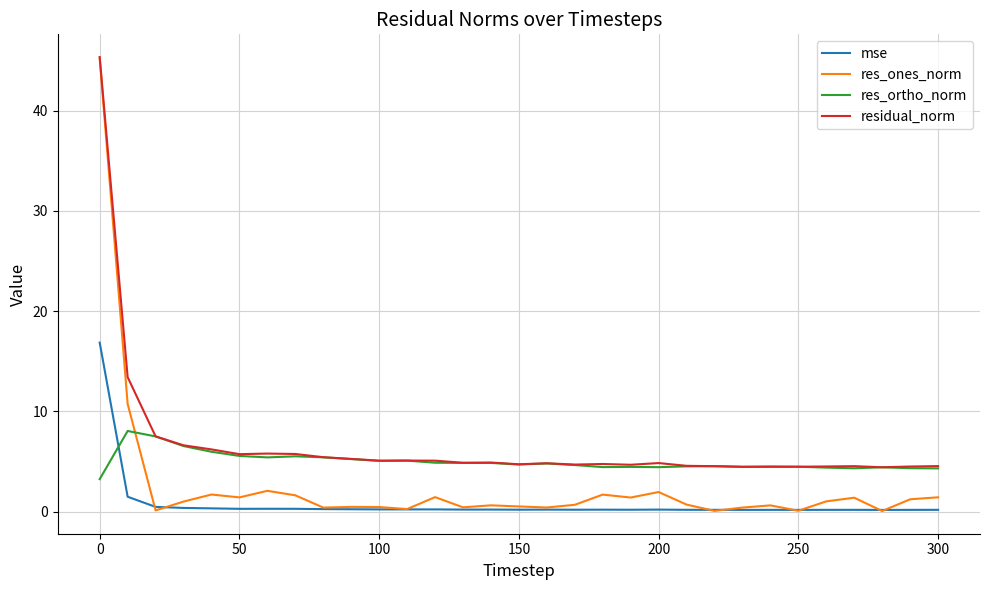

Which series has the largest range (max minus min)?

res_ones_norm